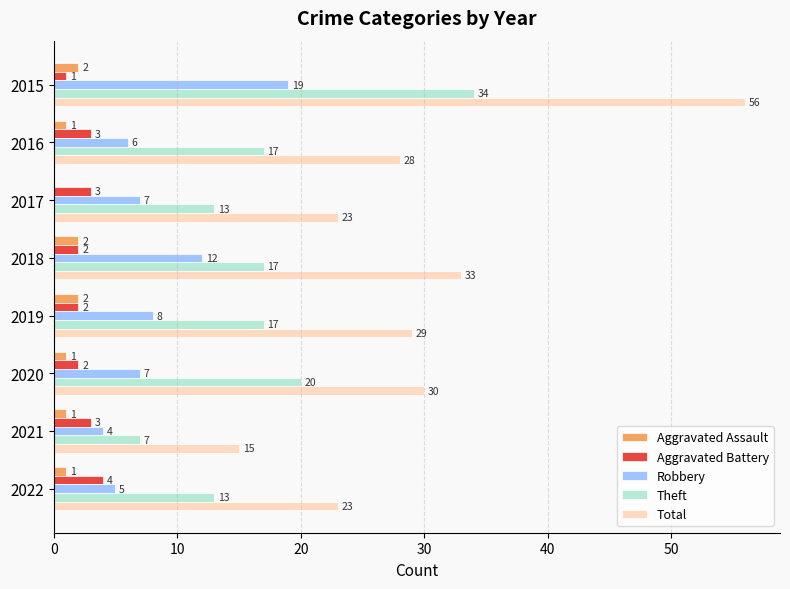

True or false: Aggravated Assault has a value of 2 at 2015.

True